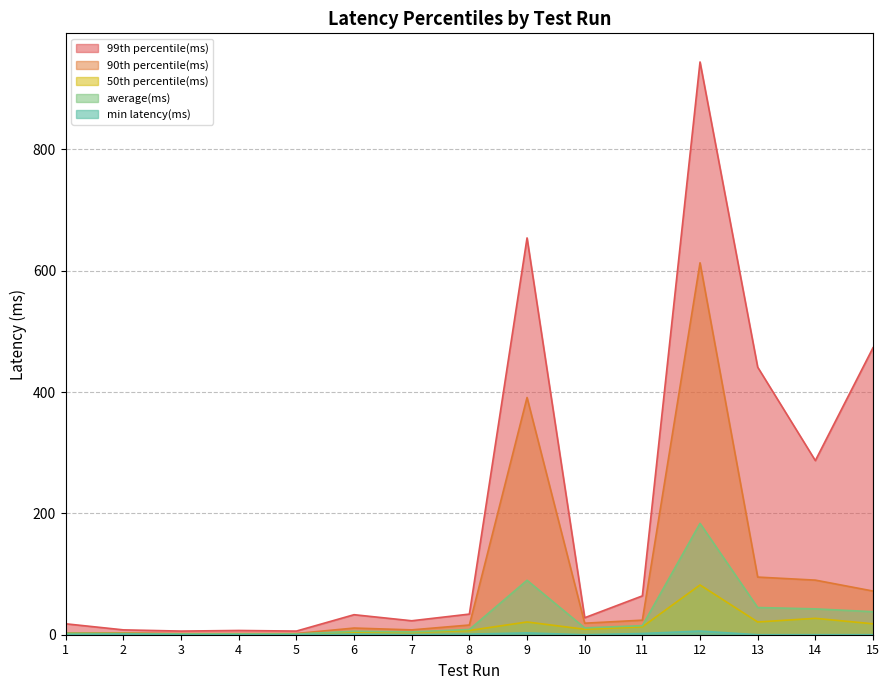

True or false: min latency(ms) has a value of 2.1 at 5.

False